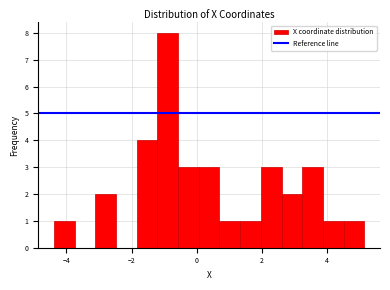

Read against the x-axis, roughly where is the centre of the tallest bar?

-0.8